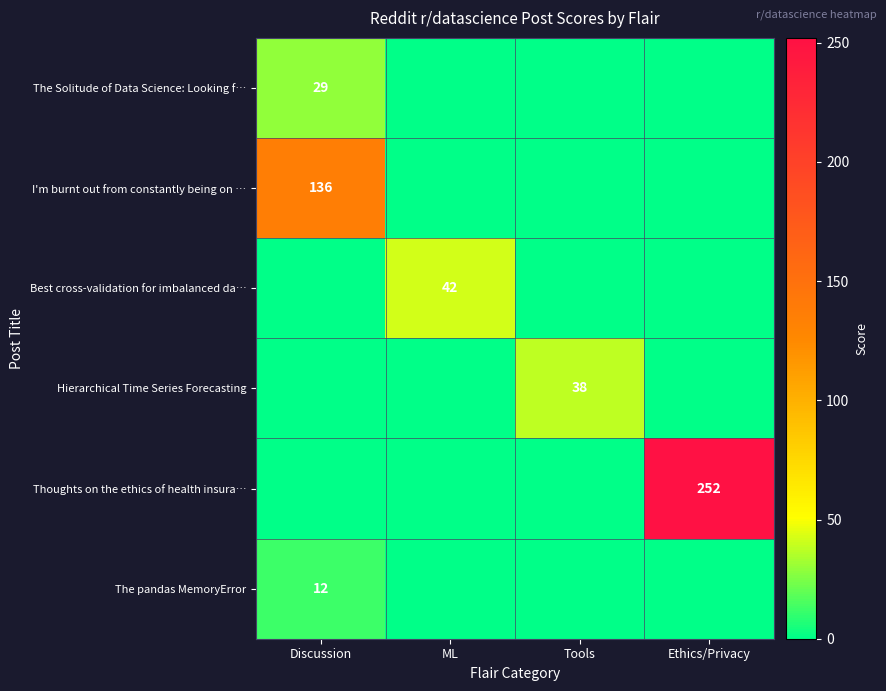

Is it true that I'm burnt out from constantly being on … equals 136 at Discussion?

True